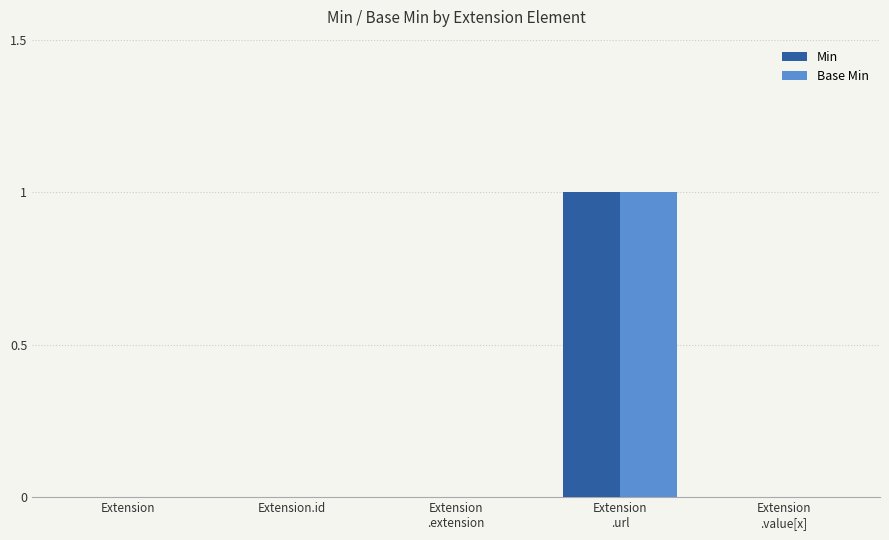

The value of Base Min at Extension
.url is 2. True or false?

False